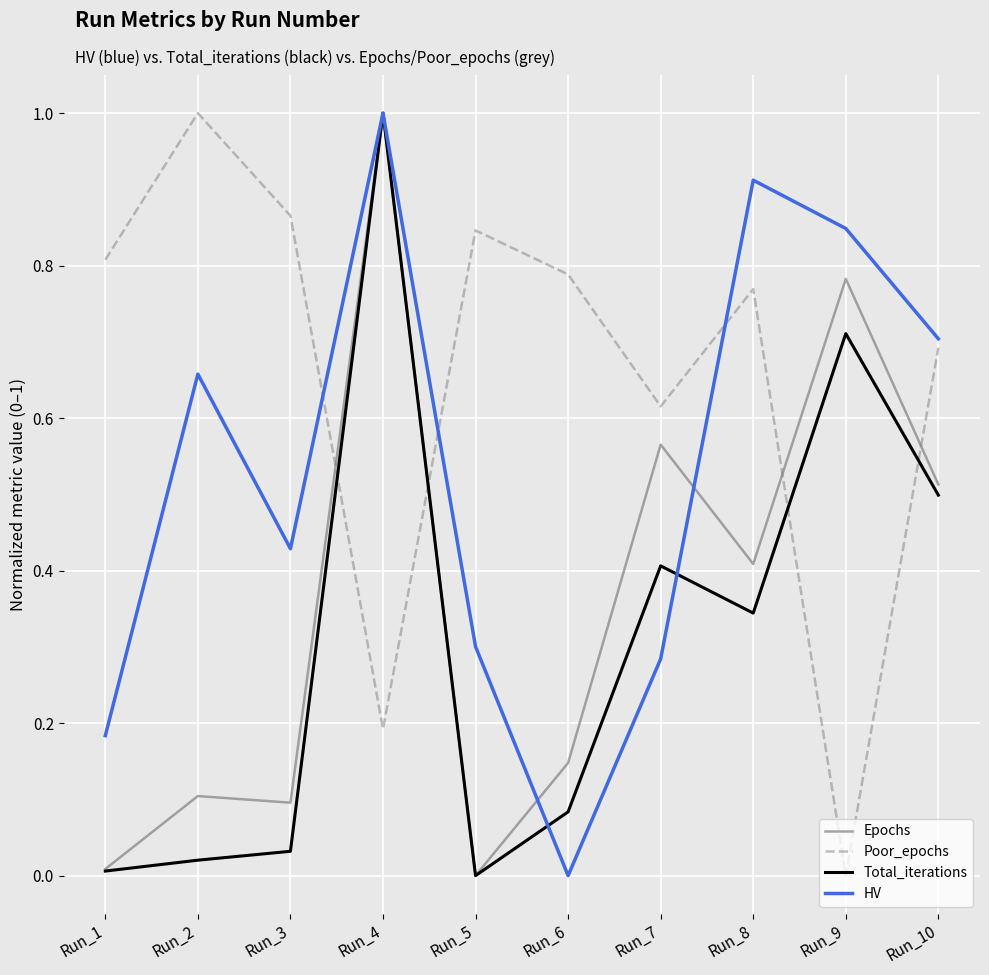

List the series in order of their overall mean, highest first.

Poor_epochs, HV, Epochs, Total_iterations